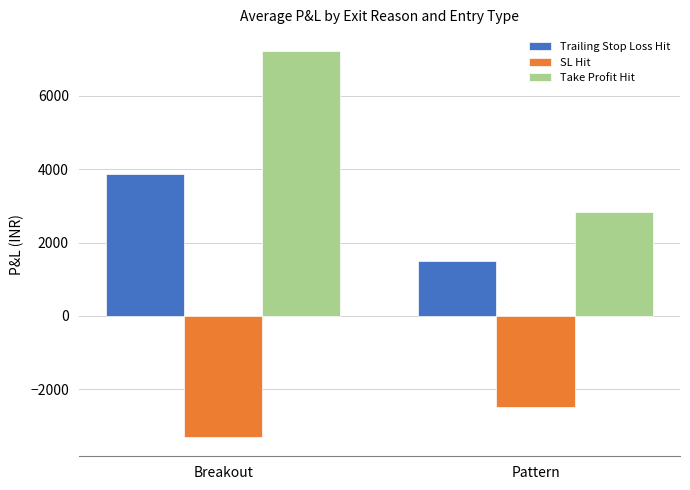

What is the minimum value shown in the chart?

-3301.7